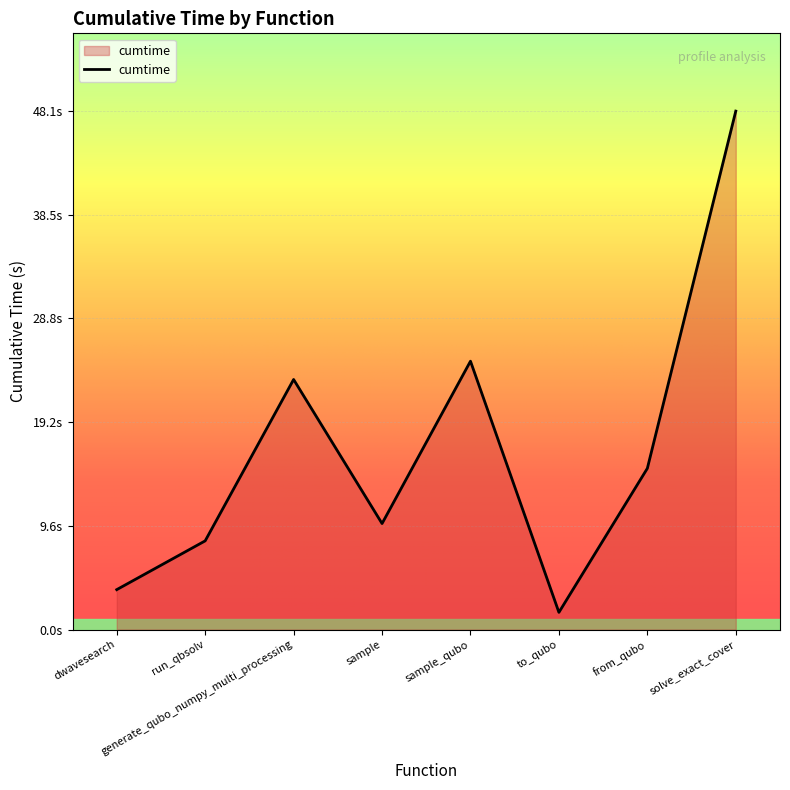

The value at to_qubo is 2.7. True or false?

False